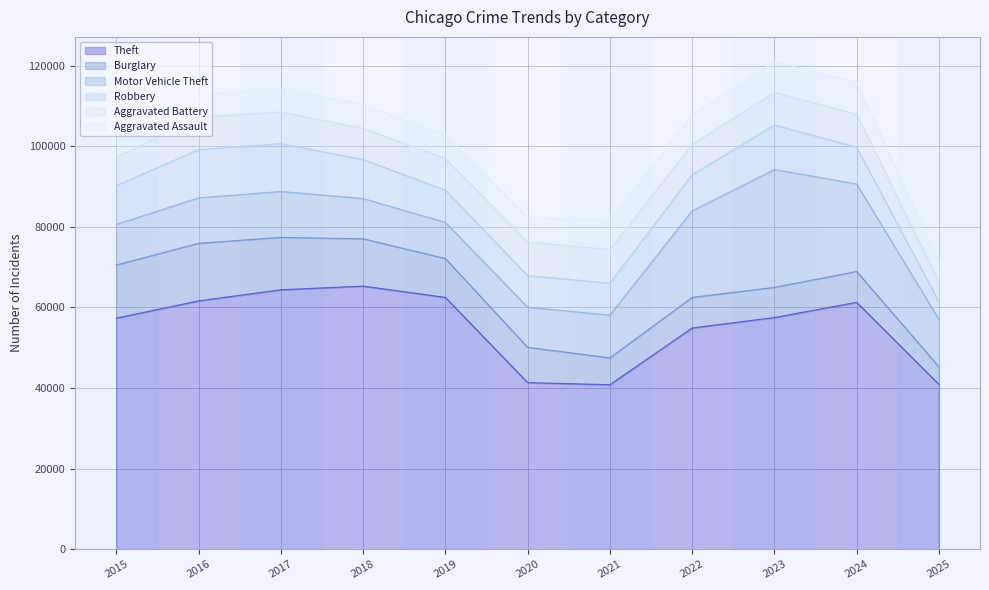

How many lines are shown in the chart?

6